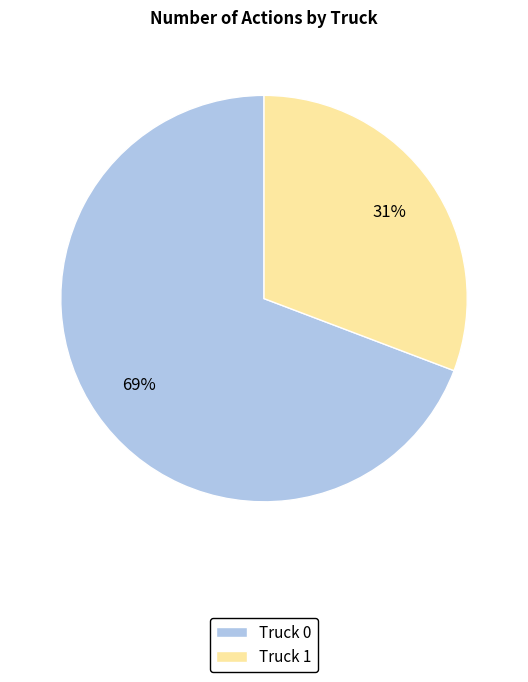

What is the ratio of the value at Truck 0 to the value at Truck 1?

2.2